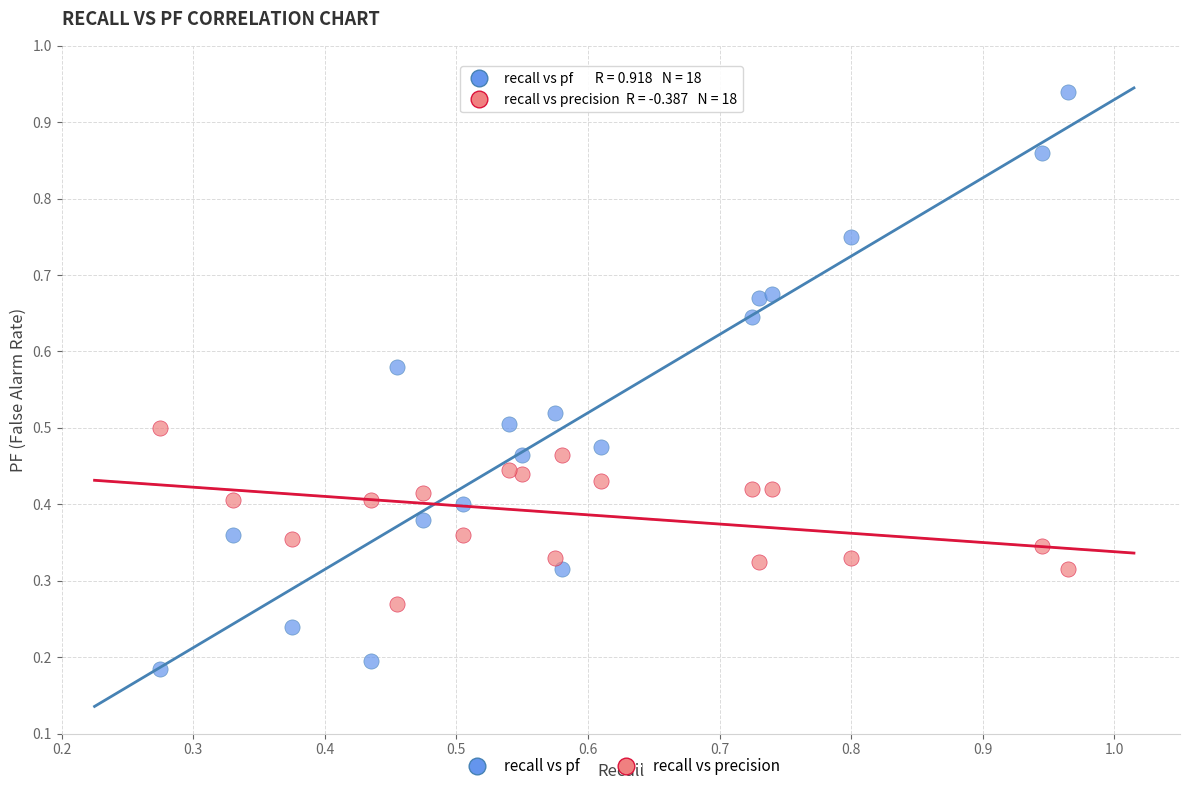

Which series reaches the maximum Y coordinate?

recall vs pf